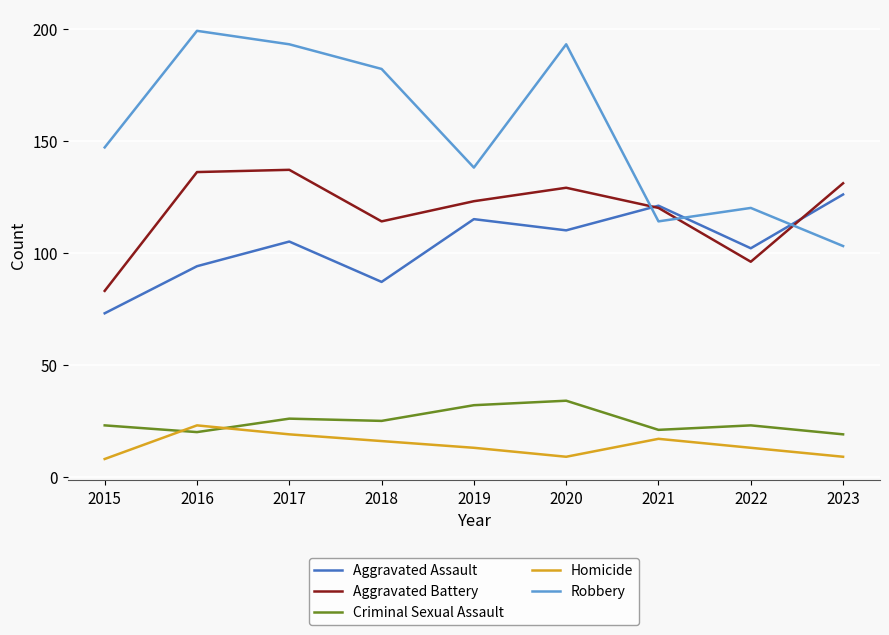

Which series has the largest range (max minus min)?

Robbery